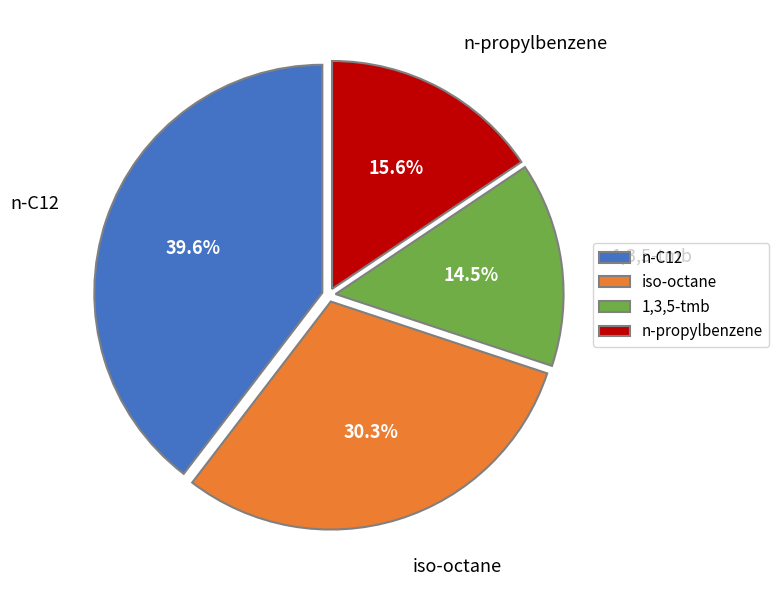

How many slices are in this pie chart?

4